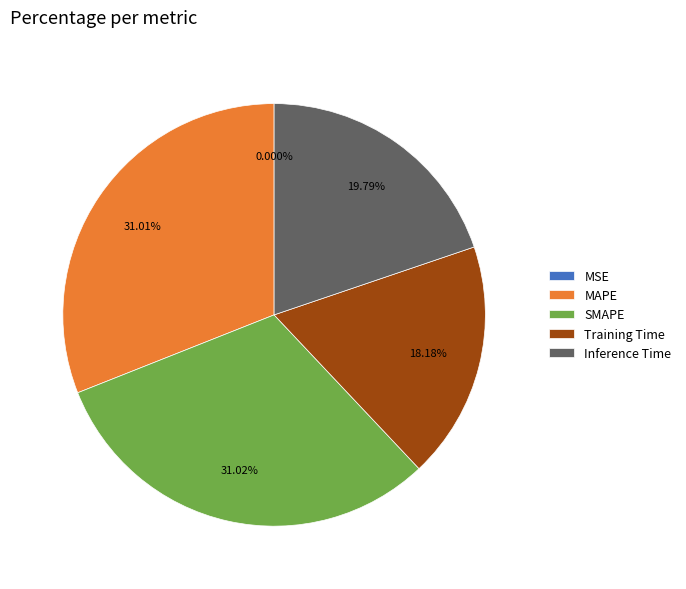

Does any single category account for the majority?

No